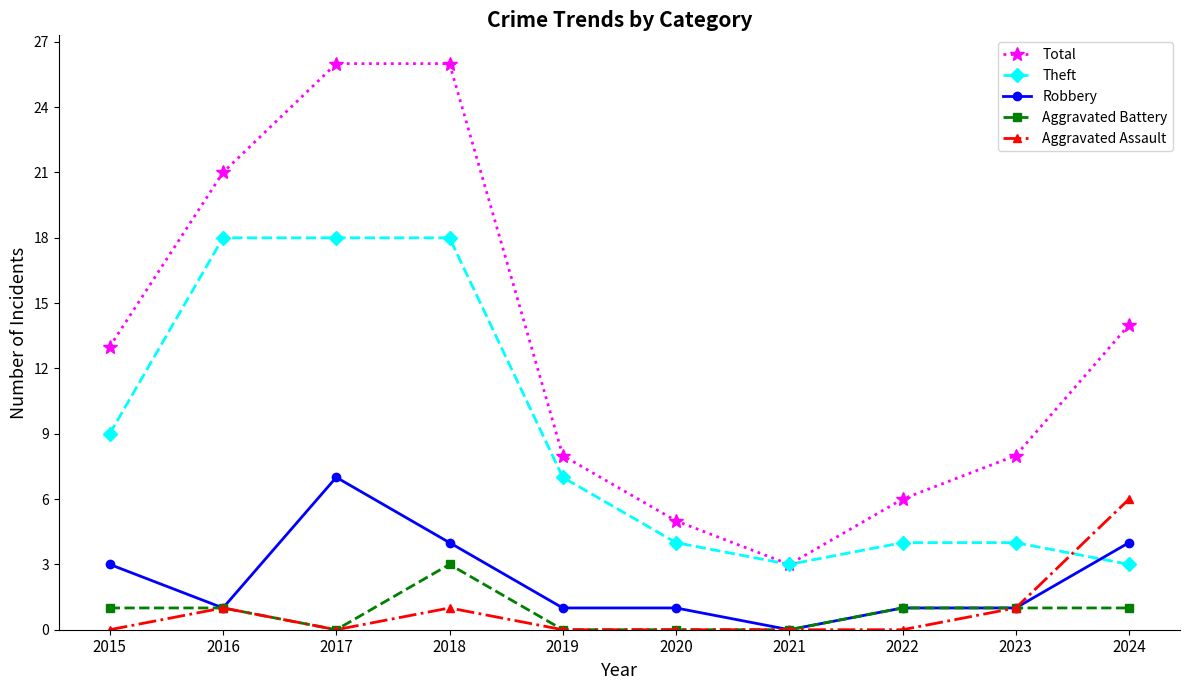

At which label does Aggravated Assault reach its peak?

2024